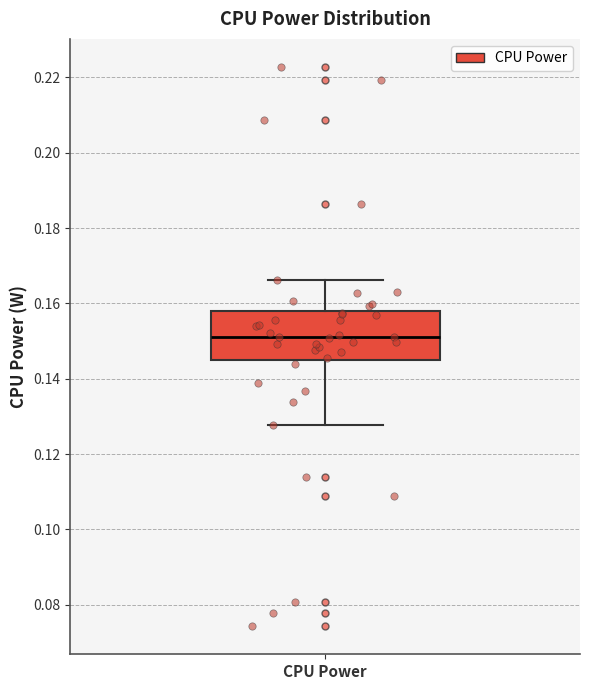

Transcribe this box plot: give where the median line is, the range the box spans, and where the two whiskers end, as read against the y-axis. The values are not printed on the chart, so give them approximately, as read against the axis.

median 0.152, box 0.146 to 0.158, whiskers 0.128 to 0.166